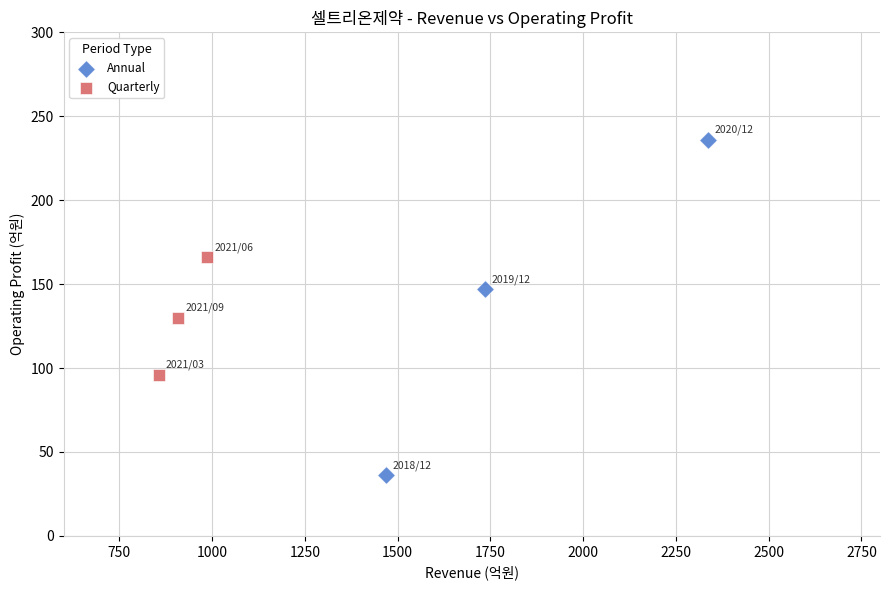

What are all the series names shown in the legend?

Annual, Quarterly